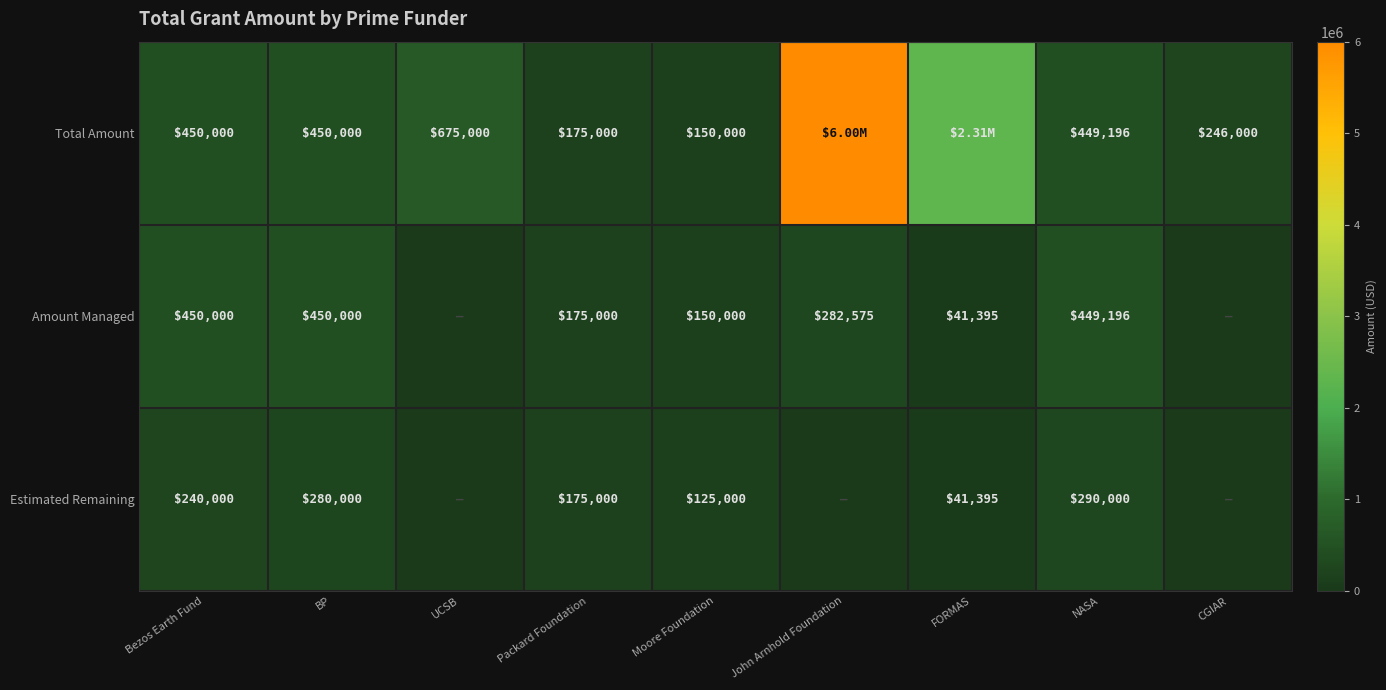

What is the difference between the Total Amount values at Bezos Earth Fund and CGIAR?

204000